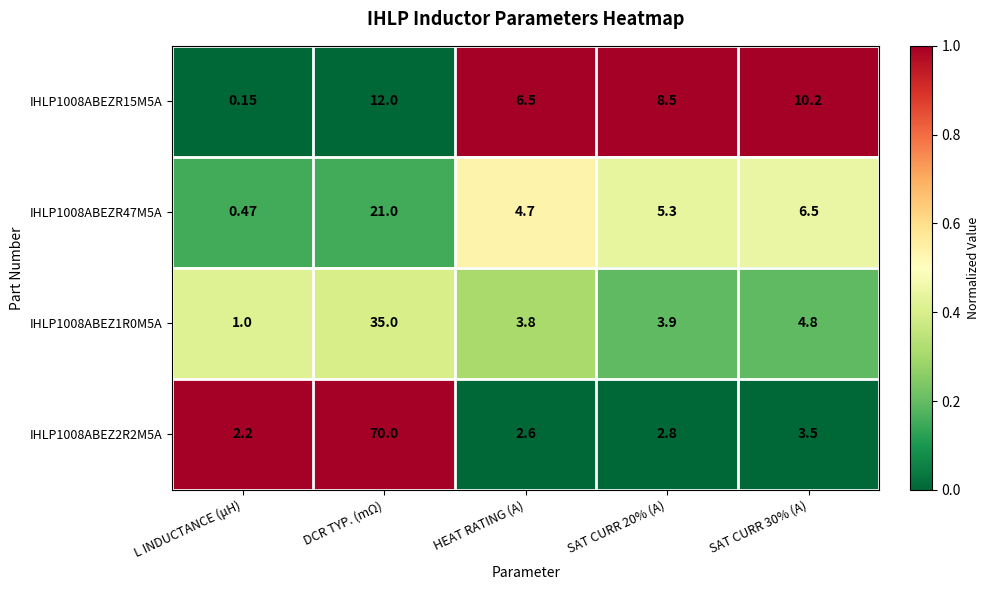

At which category is the sum across all series the highest?

DCR TYP. (mΩ)